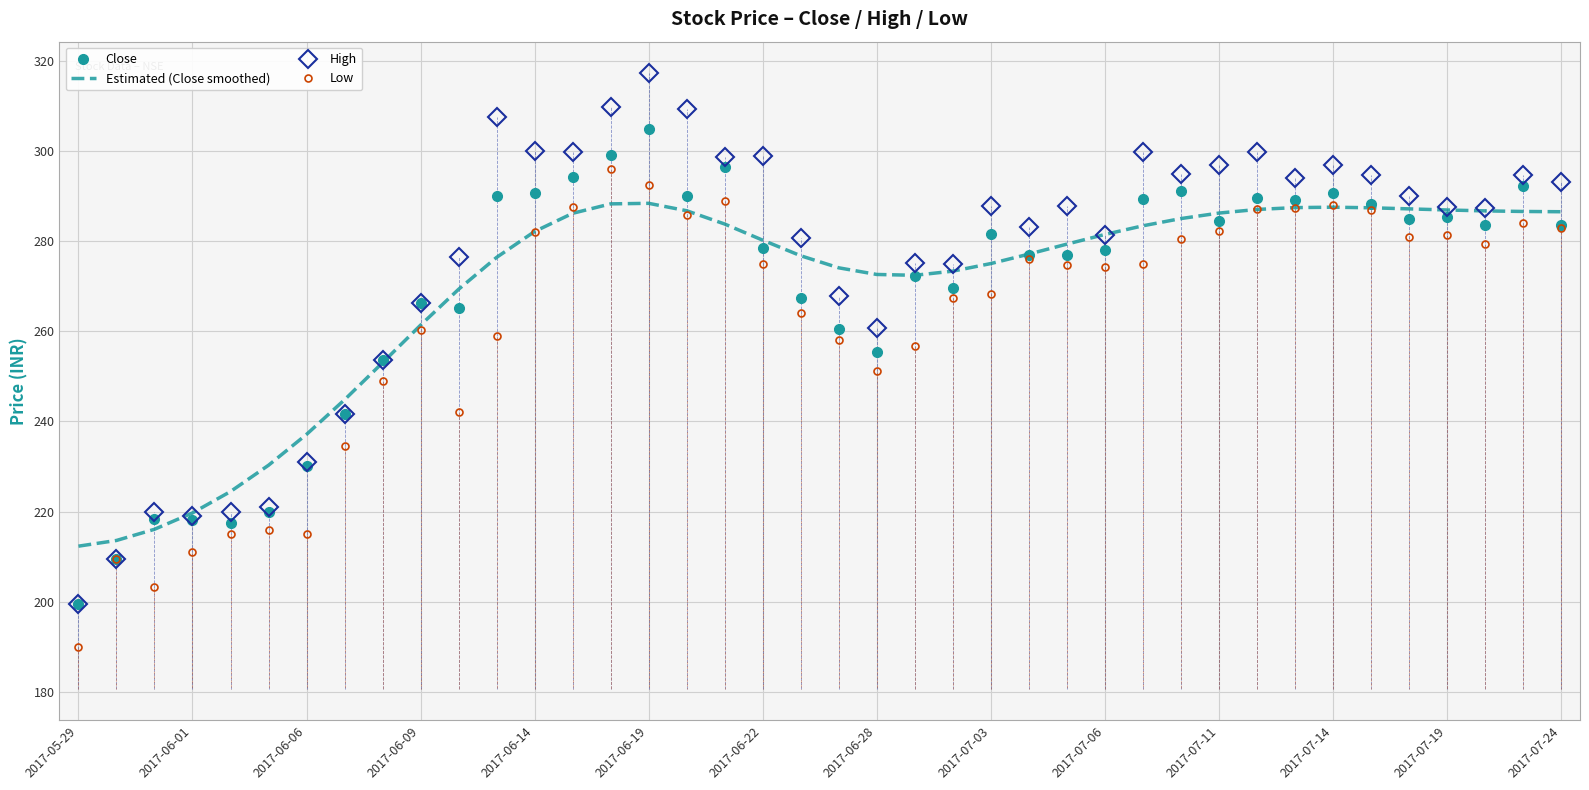

What is the minimum value shown in the chart?

190.0